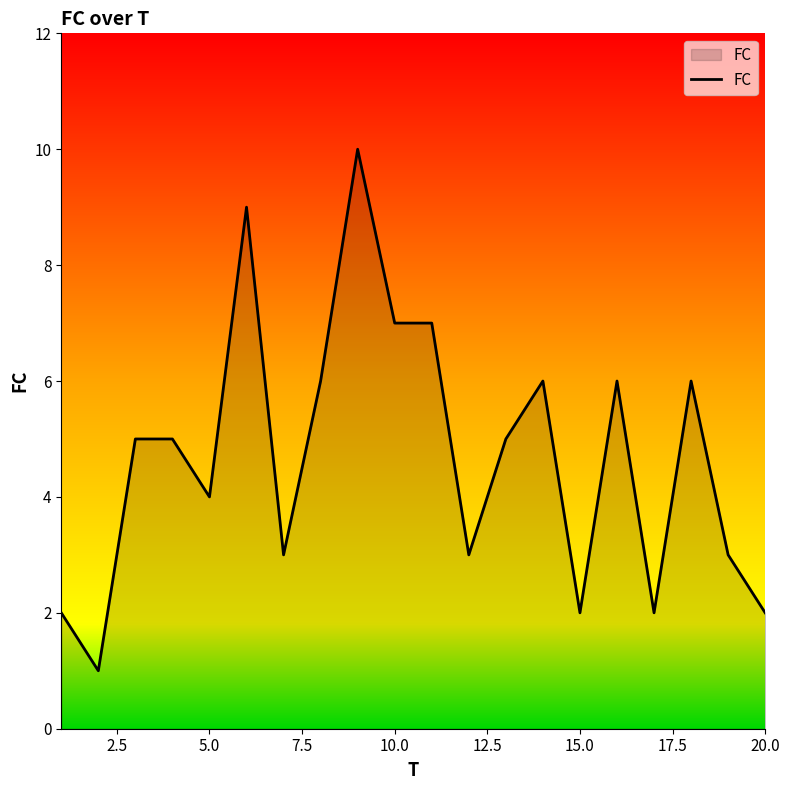

What is the difference between the maximum and minimum values?

9